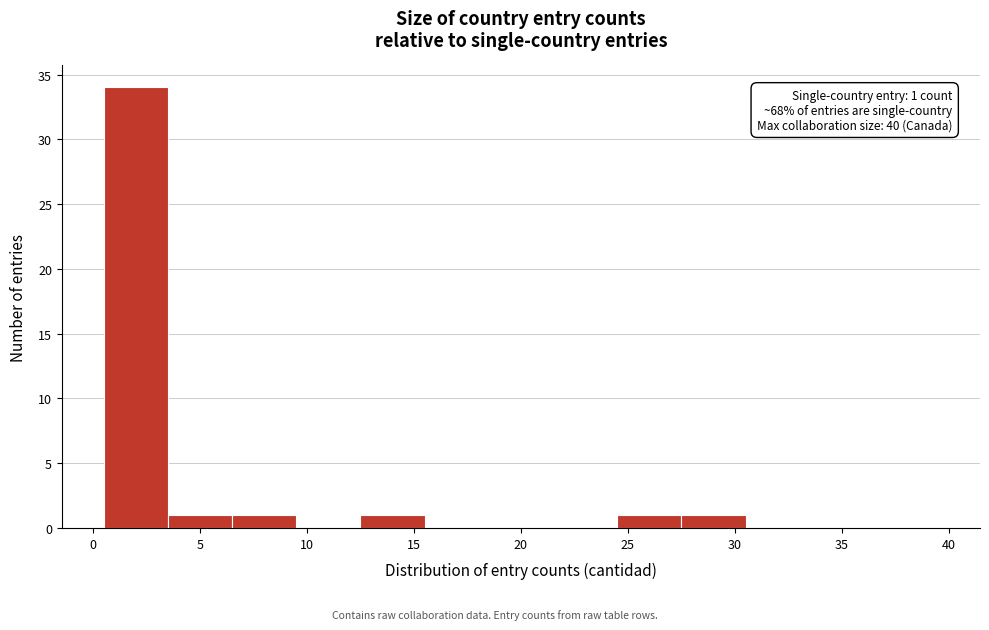

Over which range of the x-axis is the bar tallest?

0.5 to 3.5